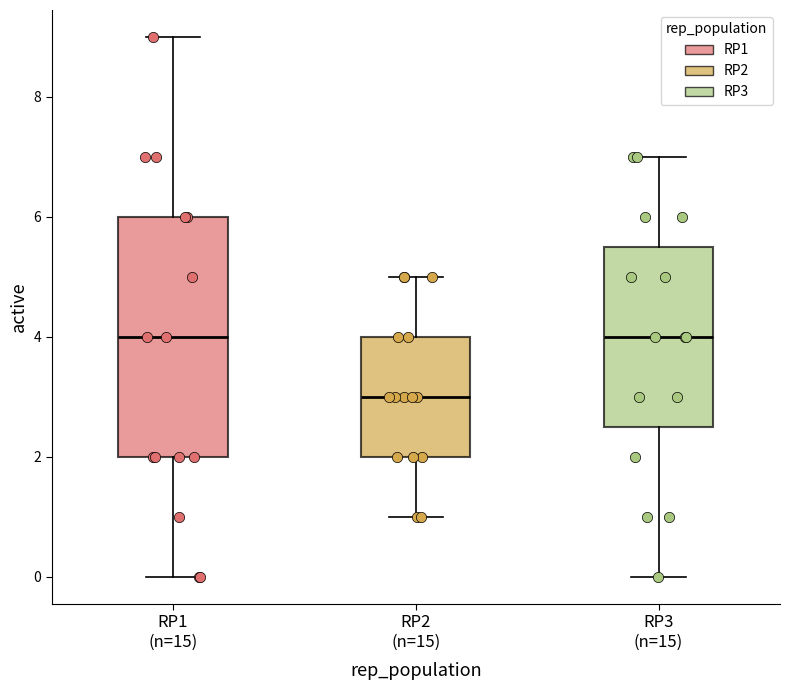

Which box is the tallest, from its lower edge to its upper edge?

RP1 (n=15)